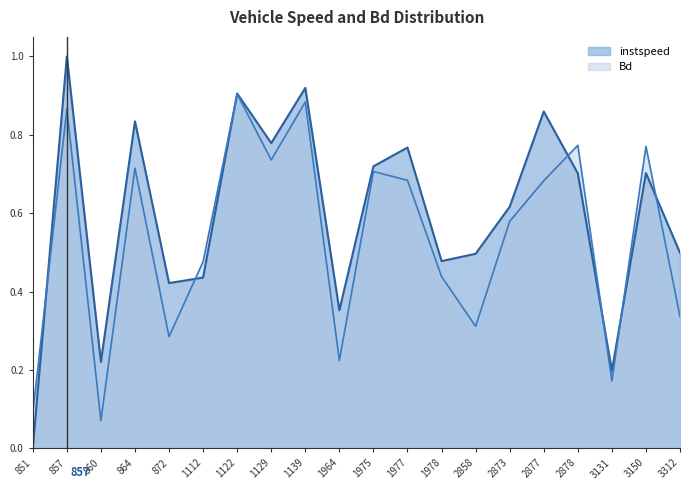

How many positive values does the instspeed series have?

19